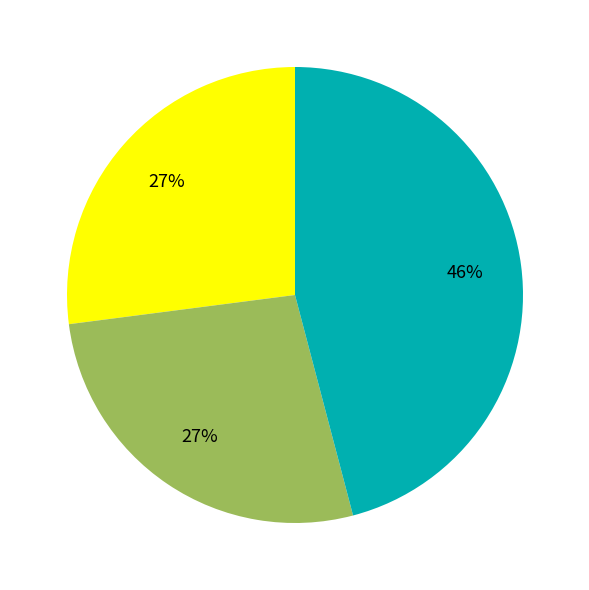

Is there a majority slice in this chart?

No